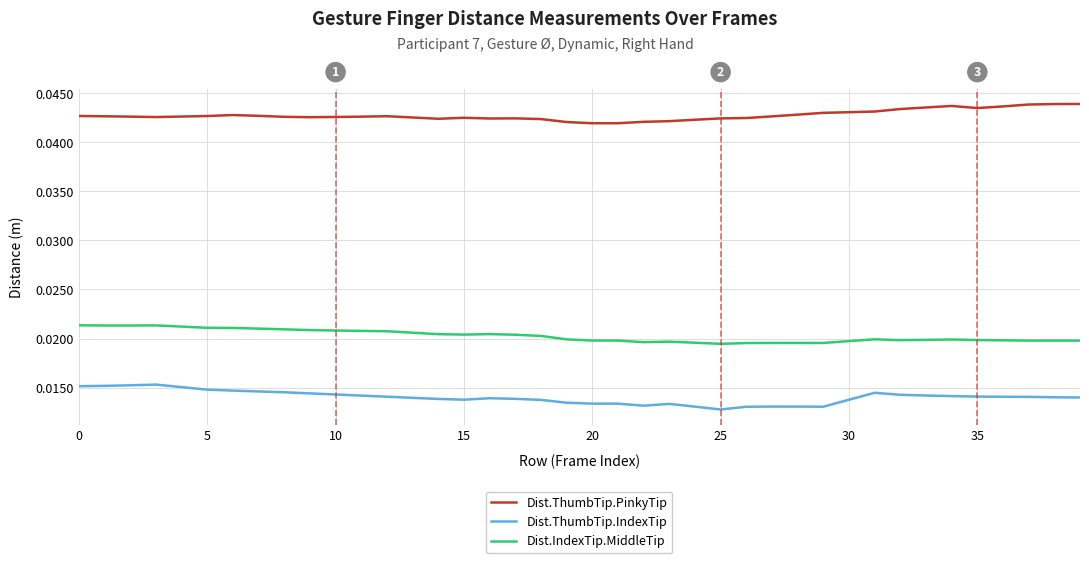

Which series has the largest total across all categories?

Dist.ThumbTip.PinkyTip